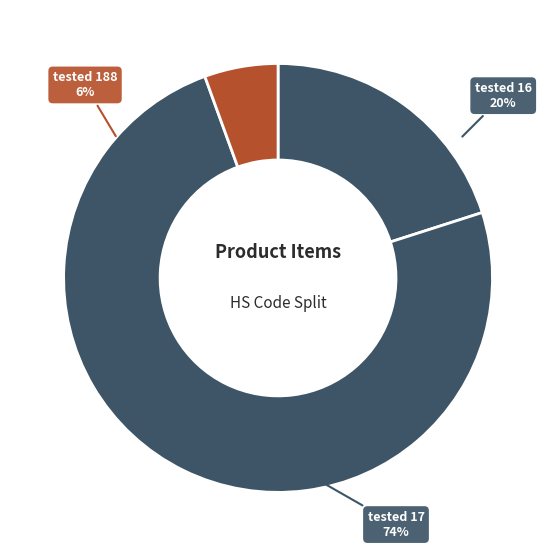

What percentage is the tested 17 slice, to the nearest percent?

74%